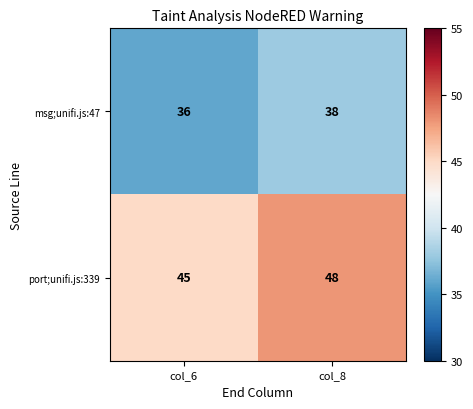

Is it true that msg;unifi.js:47 equals 59 at col_6?

False